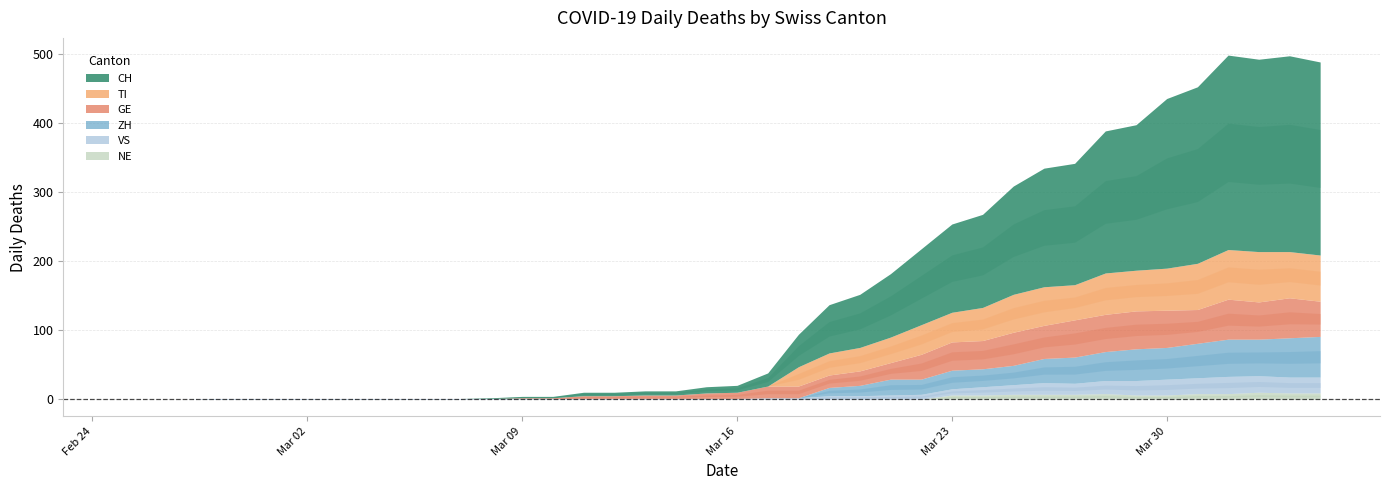

Reading left to right, transcribe all the data shown in this chart.

CH: 0	0	0	0	0	0	0	0	0	0	0	0	1	2	2	5	5	6	6	9	10	19	47	70	77	92	110	128	135	157	172	176	206	211	246	256	282	279	284	280
TI: 0	0	0	0	0	0	0	0	0	0	0	0	0	0	0	0	0	0	0	0	0	0	28	32	34	37	43	43	48	55	56	51	60	59	61	67	72	73	67	67
GE: 0	0	0	0	0	0	0	0	0	0	0	0	0	1	1	4	4	5	5	8	9	17	17	18	21	24	36	41	41	48	48	54	54	55	54	49	58	54	58	51
VS: 0	0	0	1	1	1	1	1	1	1	1	1	1	1	1	1	1	1	1	1	1	2	2	5	5	6	7	9	12	14	17	16	19	21	23	23	25	24	23	23
ZH: 0	0	0	0	0	0	0	0	0	0	0	0	0	0	0	0	0	0	0	0	0	0	0	12	15	23	22	27	26	28	35	38	42	46	46	50	54	53	57	59
NE: 0	0	0	0	0	0	0	0	0	0	0	0	0	0	0	0	0	0	0	0	0	0	0	0	0	0	0	6	6	7	7	7	8	6	6	8	8	10	9	9